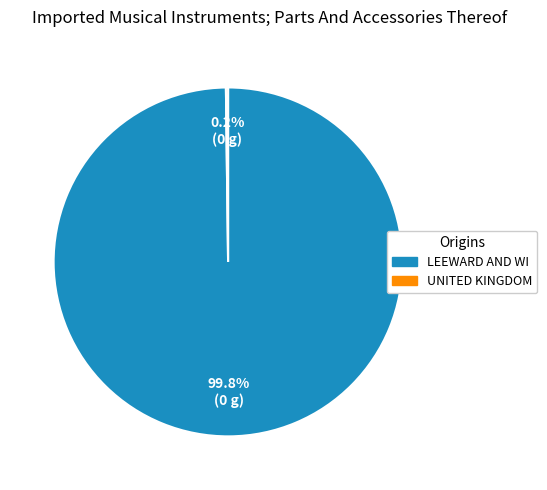

Is there any slice that represents more than half of the pie?

Yes